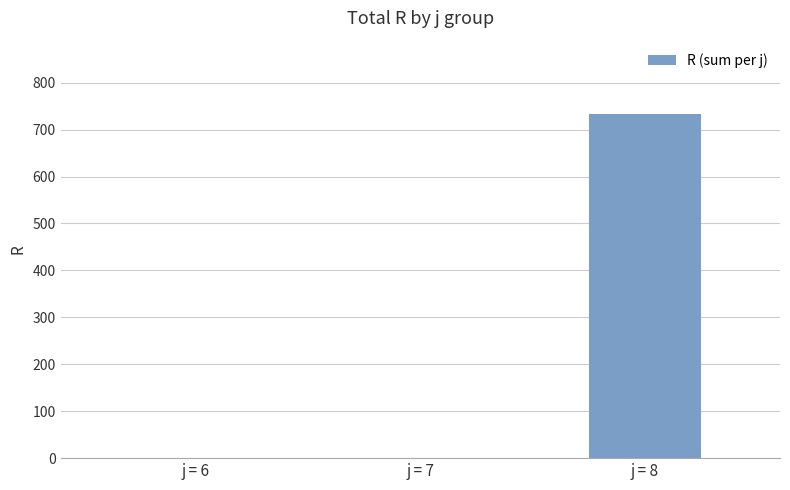

How many values are between 0 and 733?

3